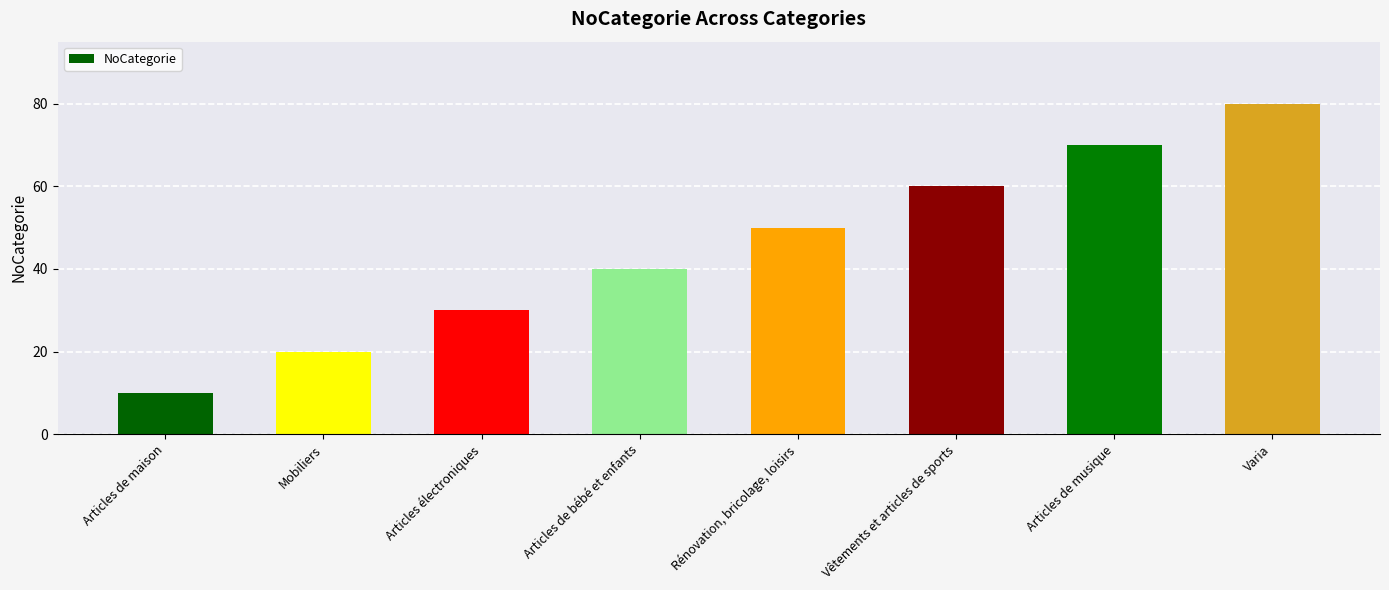

At which label is the value closest to 45?

Articles de bébé et enfants